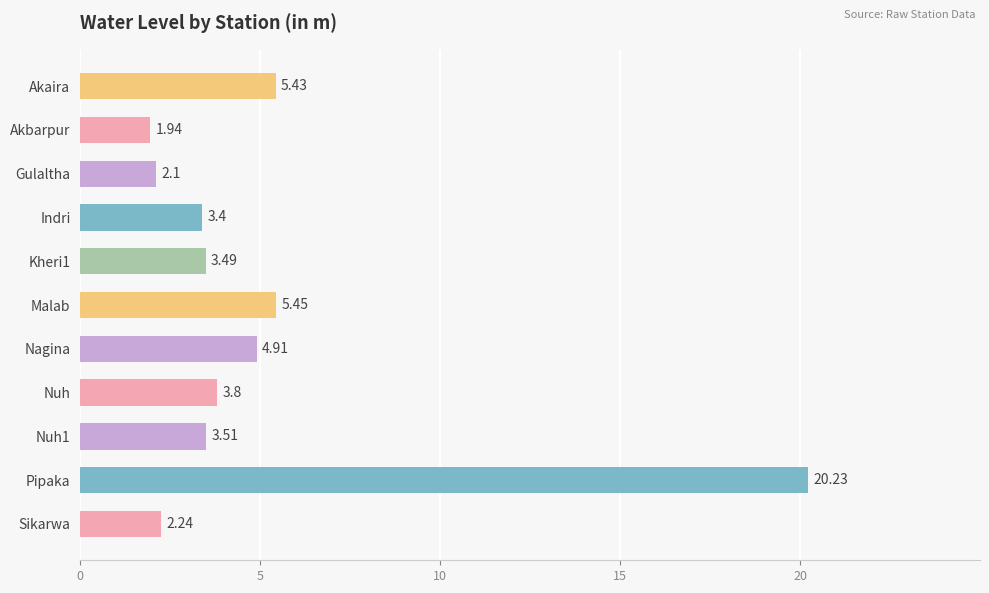

Rank the categories by value from highest to lowest.

Pipaka, Malab, Akaira, Nagina, Nuh, Nuh1, Kheri1, Indri, Sikarwa, Gulaltha, Akbarpur